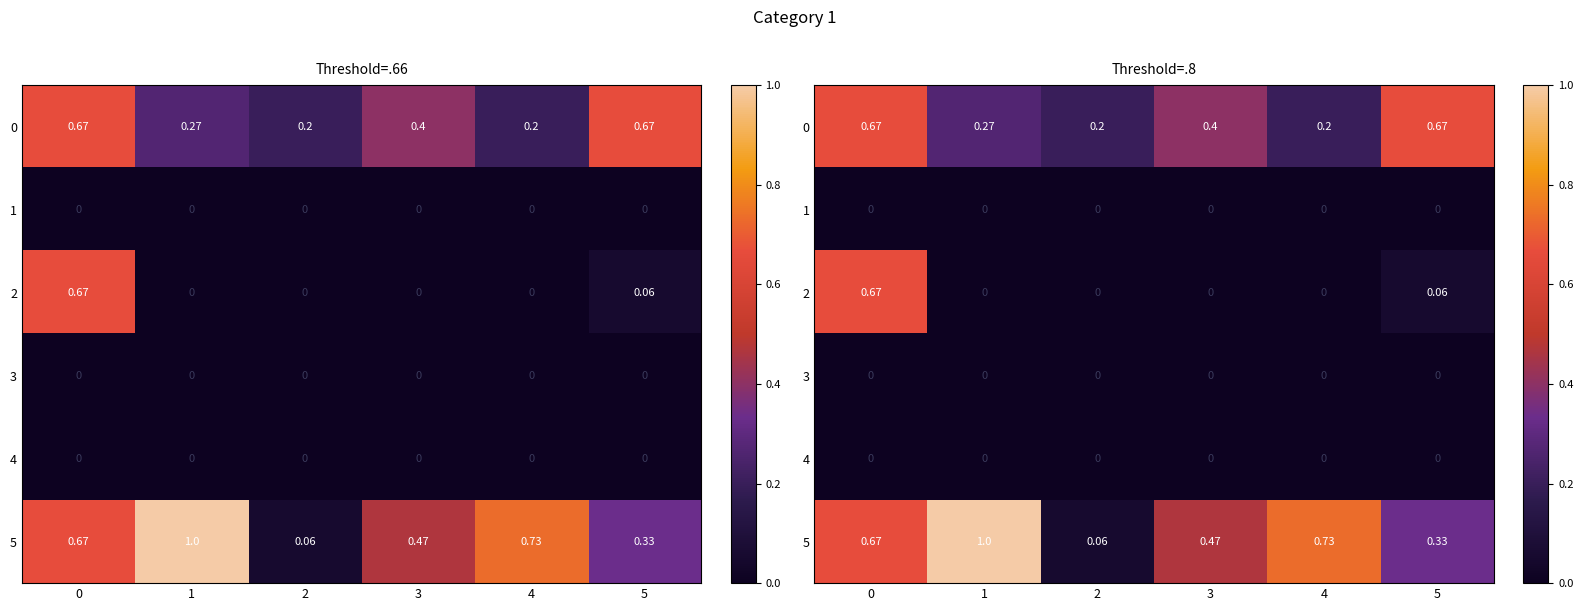

Rank the series at 1 from lowest to highest value.

1, 2, 3, 4, 0, 5